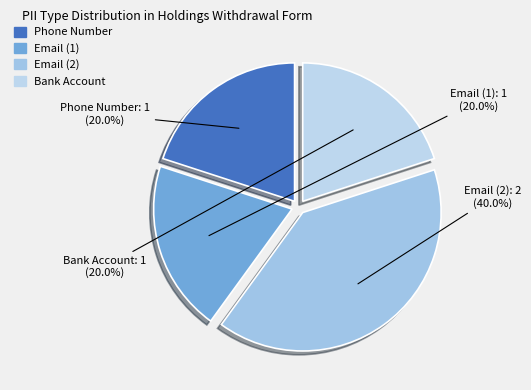

To the nearest percent, what is the average slice percentage?

25%